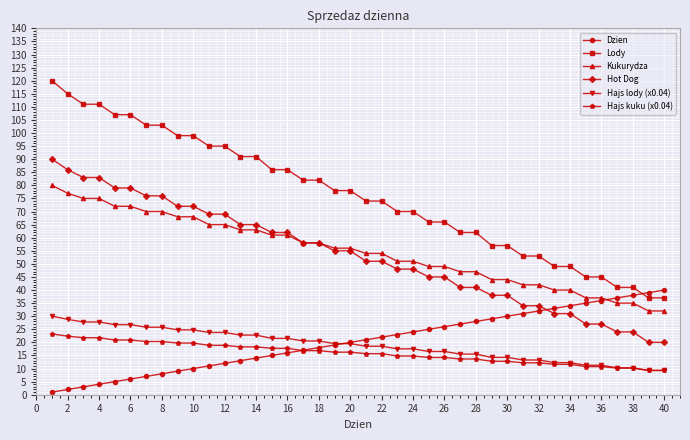

Does the chart display data point markers on the line(s)?

Yes